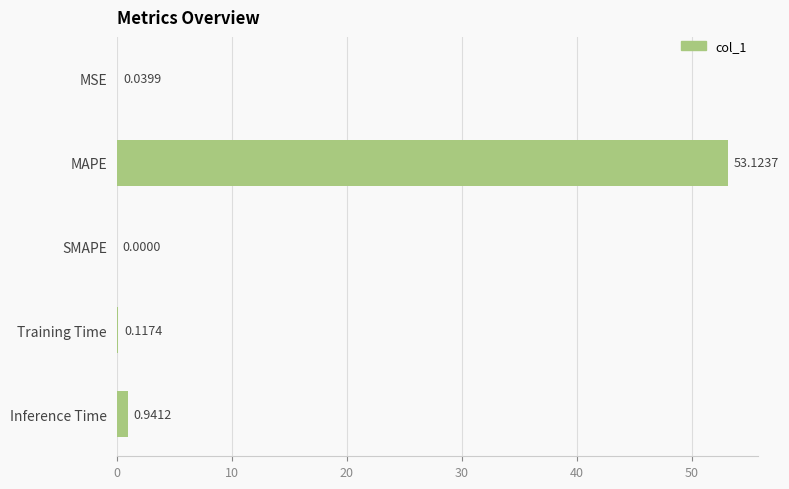

What is the average value?

10.8